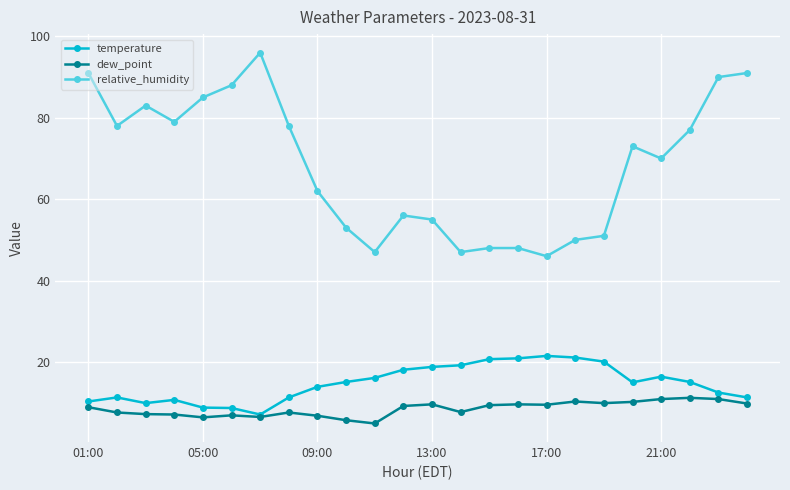

Which series has the widest spread of values?

relative_humidity